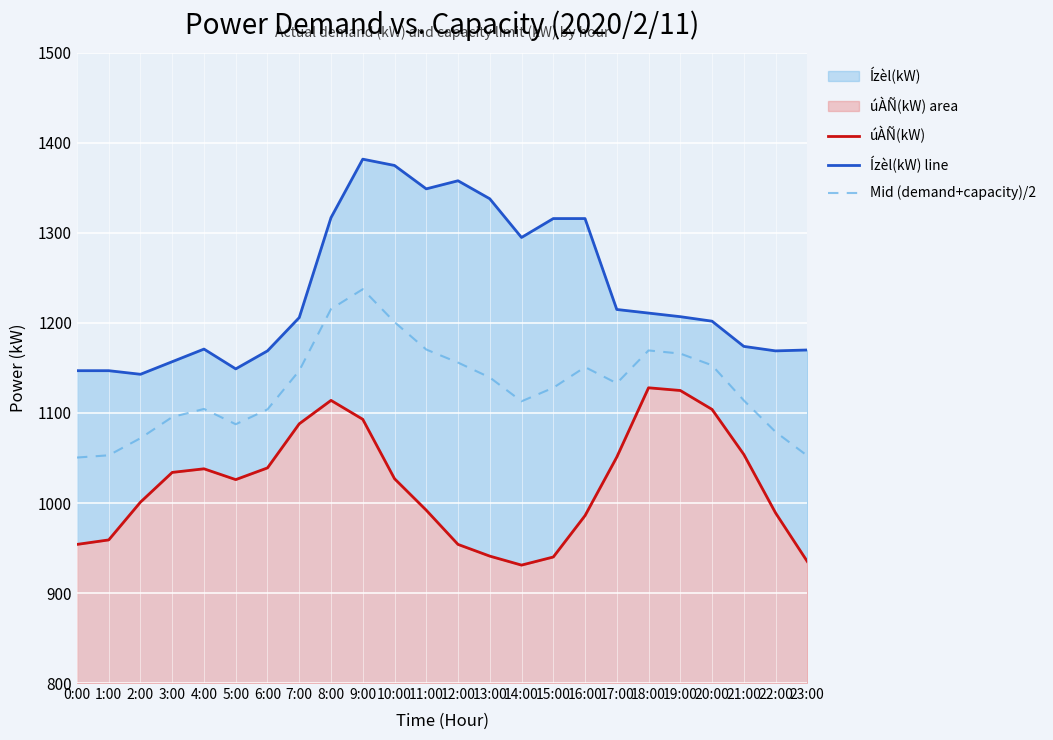

What is the difference between the second highest and second lowest values in the Mid (demand+capacity)/2 series?

163.0